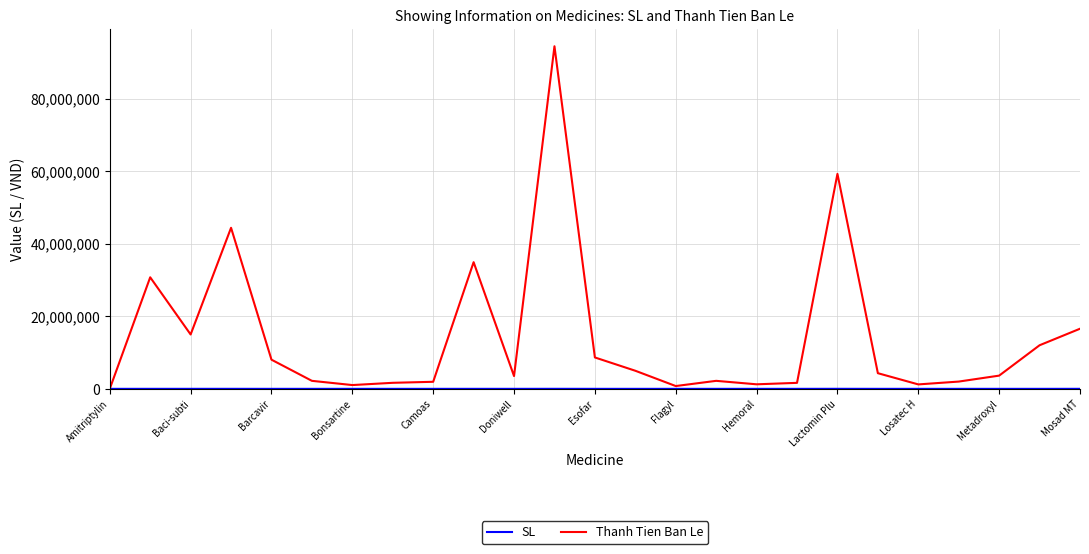

At how many categories does at least one series exceed 39429780?

3